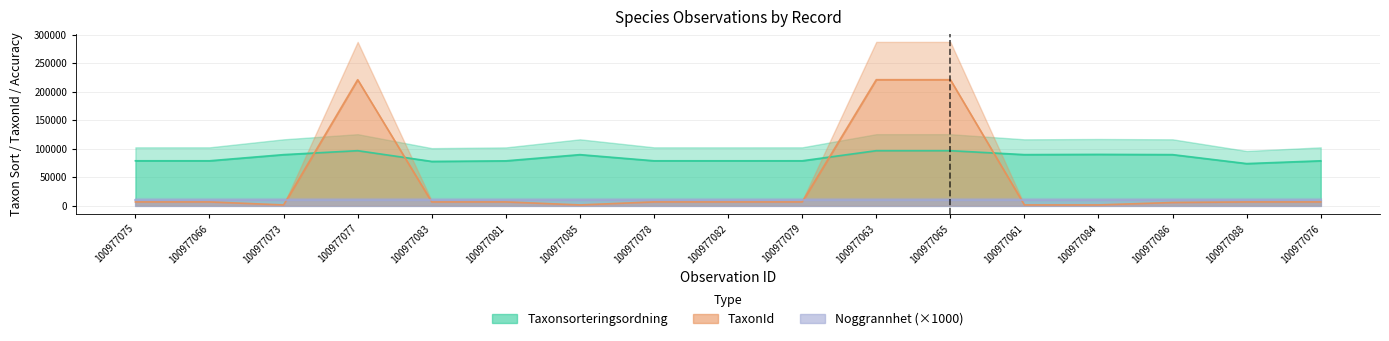

Does the chart have visible grid lines?

Yes